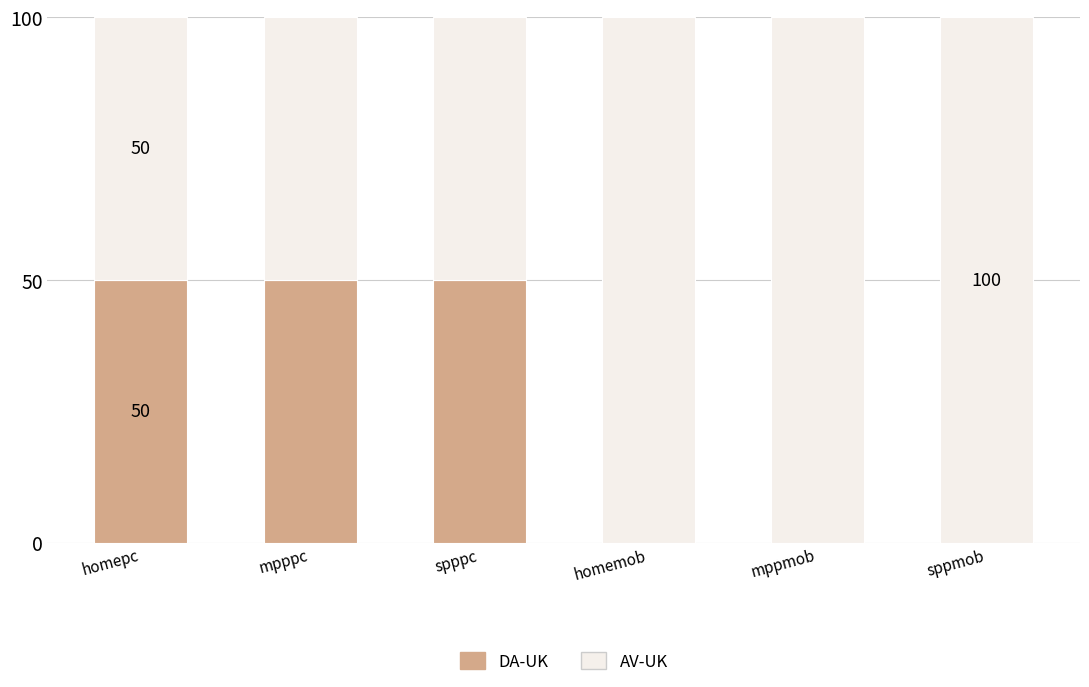

How many categories are shown in the chart?

6